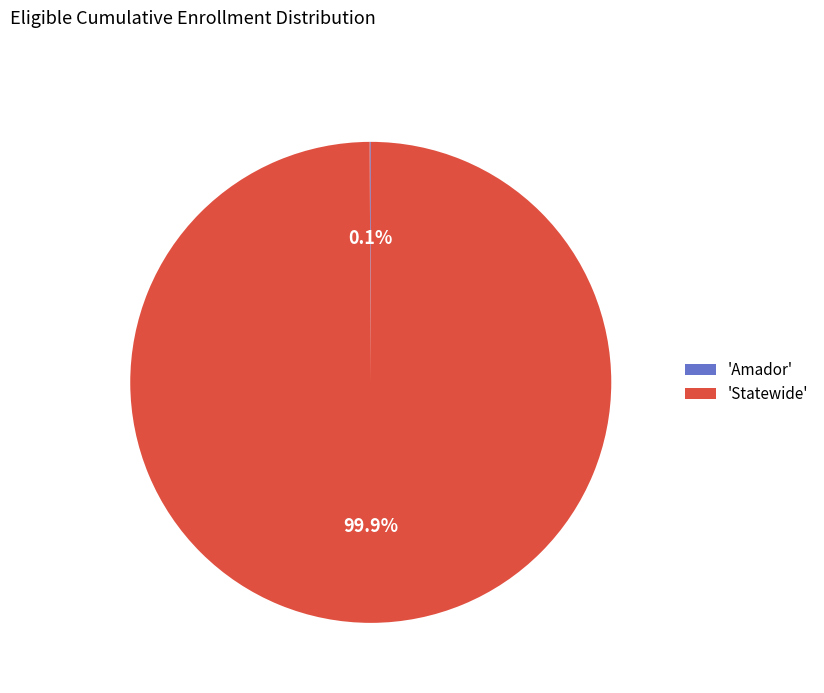

Does 'Statewide' represent more than half of the total?

Yes